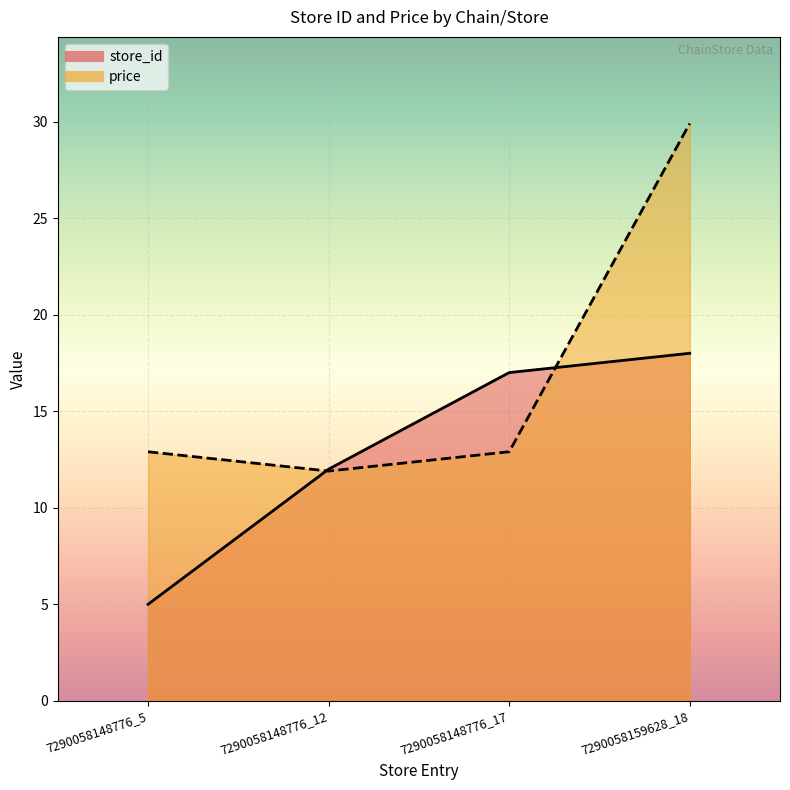

True or false: price has more than 0 points higher than both neighbors.

False